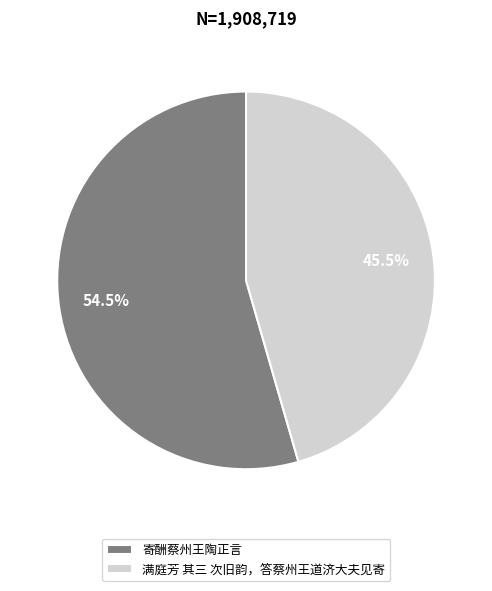

Which slice represents more than half of the pie?

寄酬蔡州王陶正言